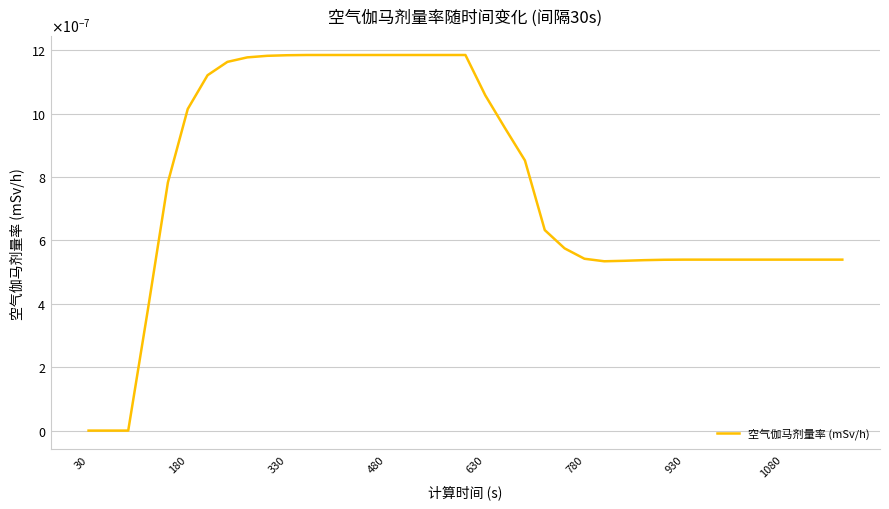

Is this an area chart (filled region under the line)?

No